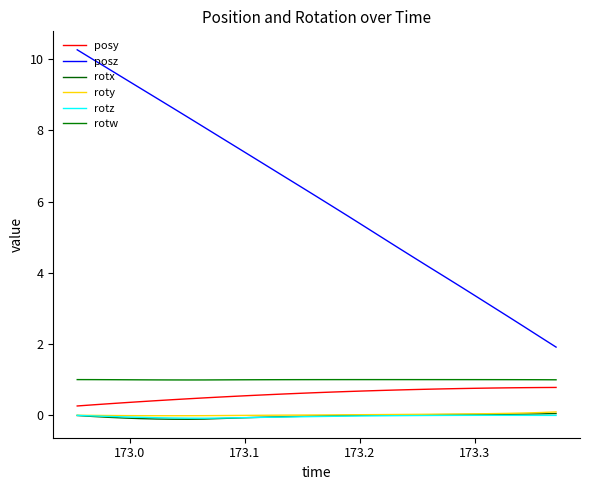

Is this an area chart (filled region under the line)?

No